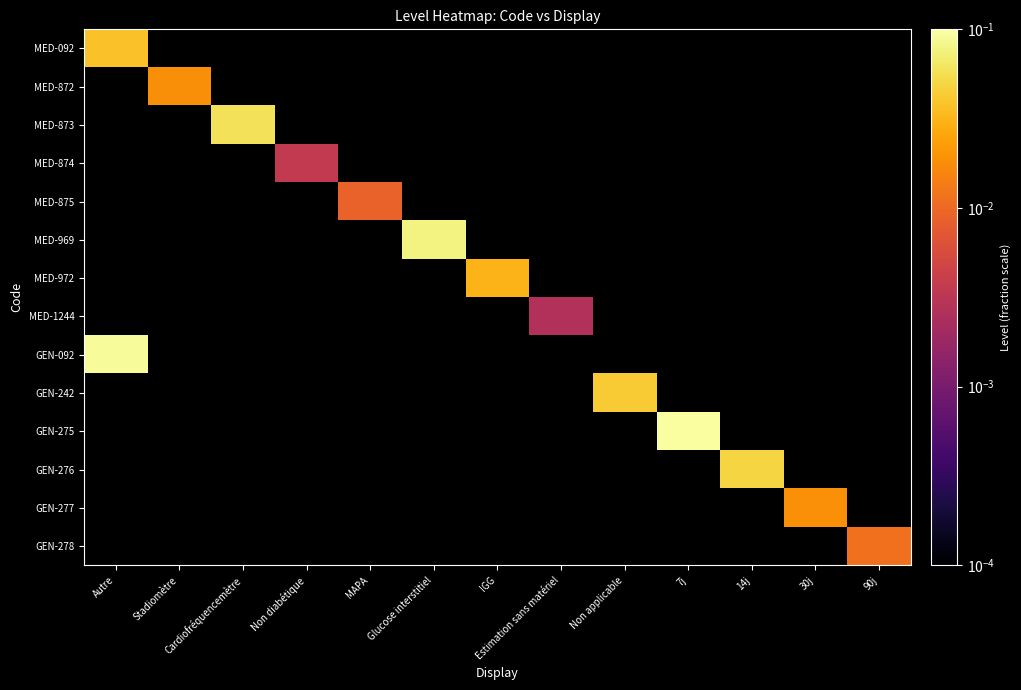

At which label does GEN-092 reach its peak?

Autre